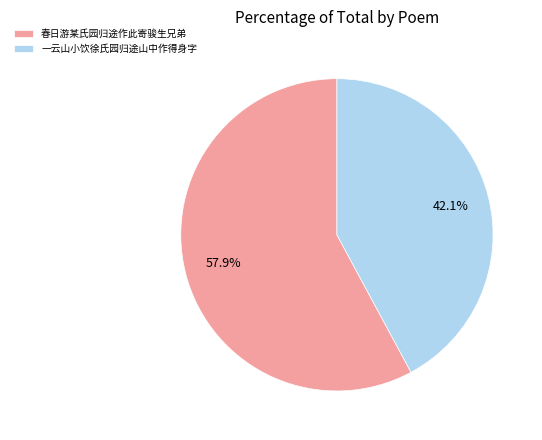

Which slice is the largest?

春日游某氏园归途作此寄骏生兄弟